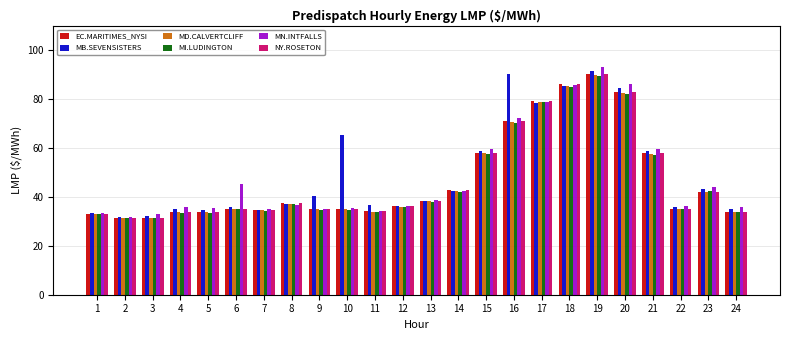

At which label does MN.INTFALLS reach its peak?

19